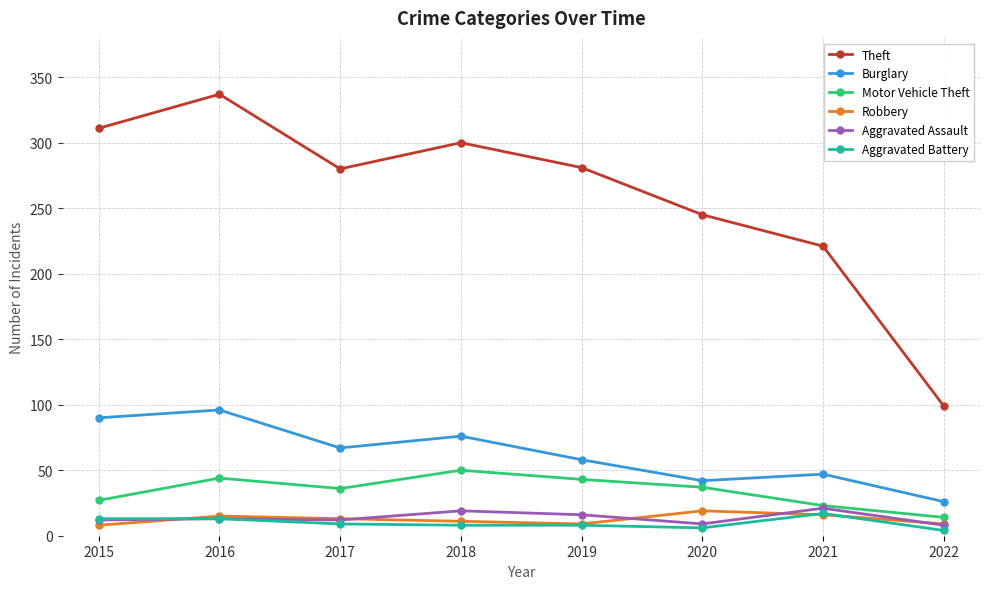

How many interior local peaks does the Theft series have?

2